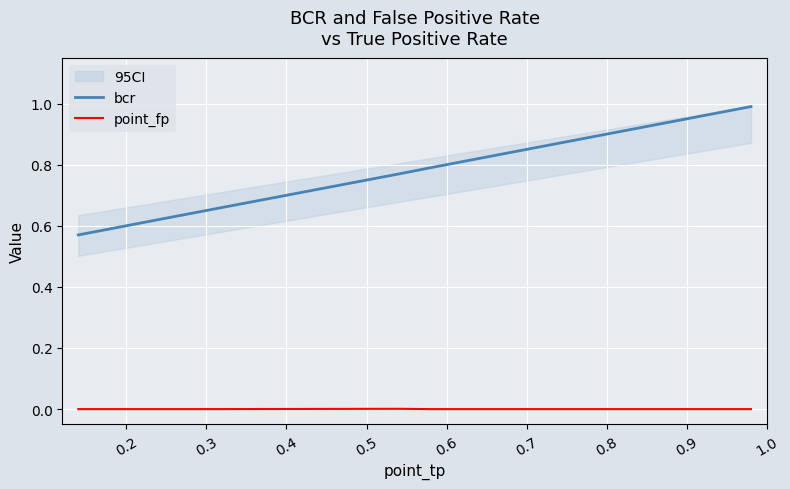

True or false: bcr and point_fp cross at least once.

False